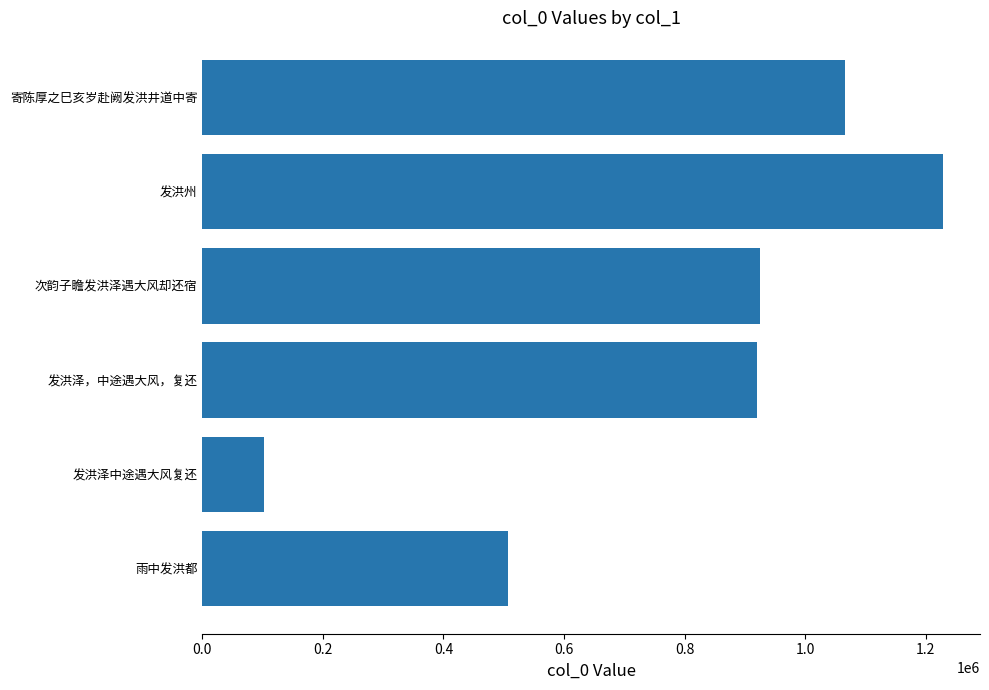

Is it true that the value at 0.4 is 55634?

False